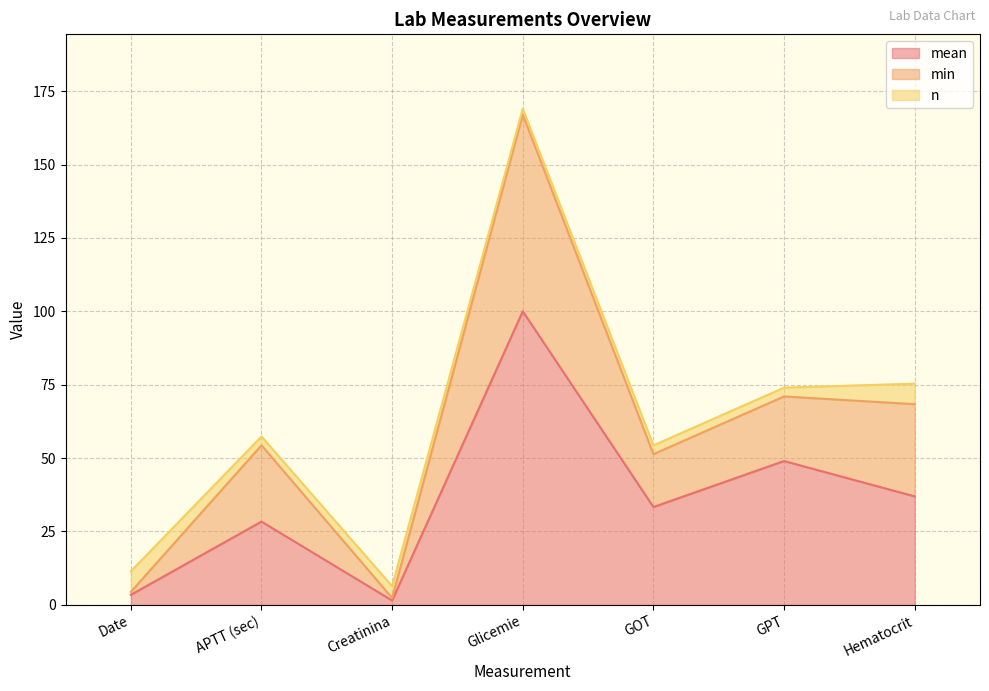

True or false: min has a value of 118.9 at GPT.

False